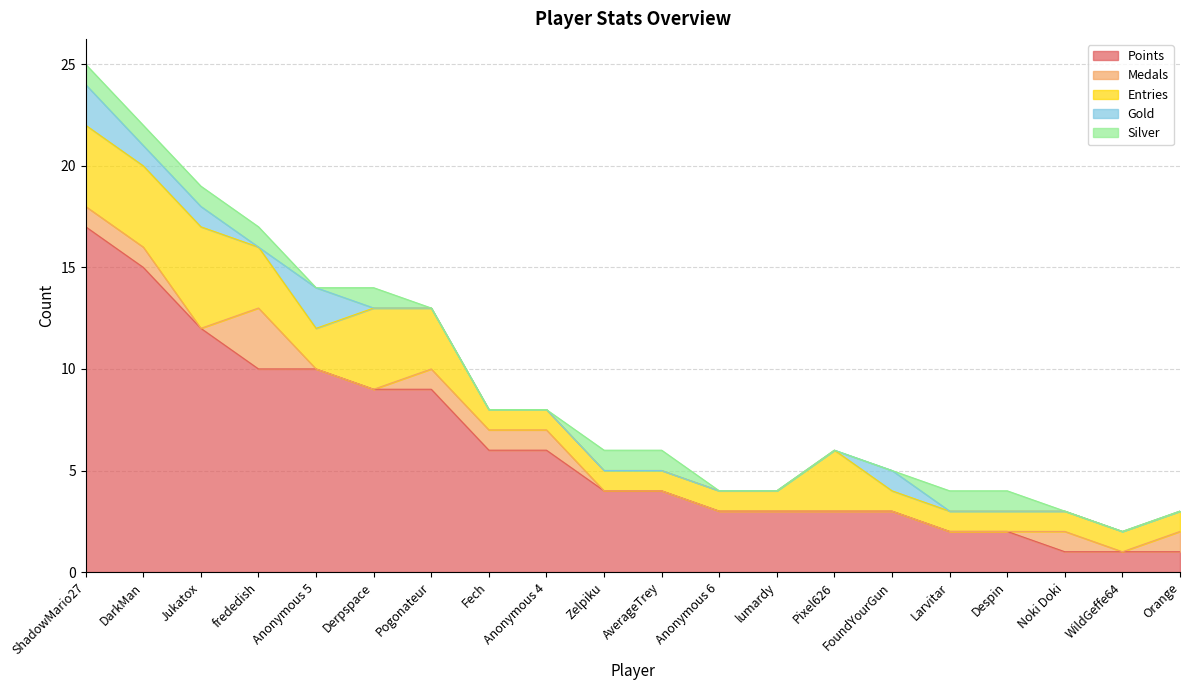

Where is the first local maximum for Entries?

Jukatox